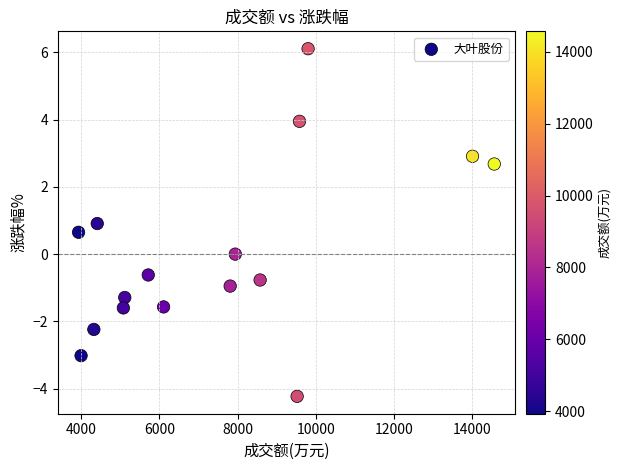

What is the range of X values (max minus min)?

10635.0